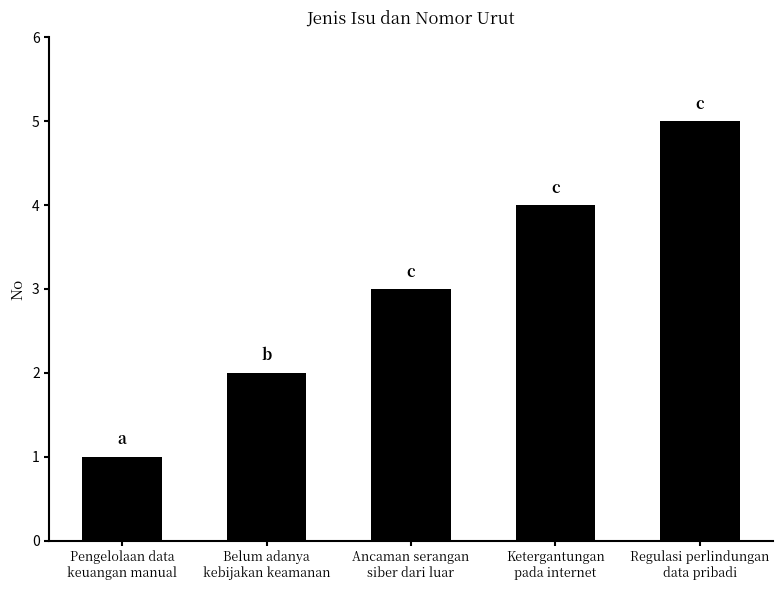

Between Belum adanya
kebijakan keamanan and Ketergantungan
pada internet, which is larger?

Ketergantungan
pada internet